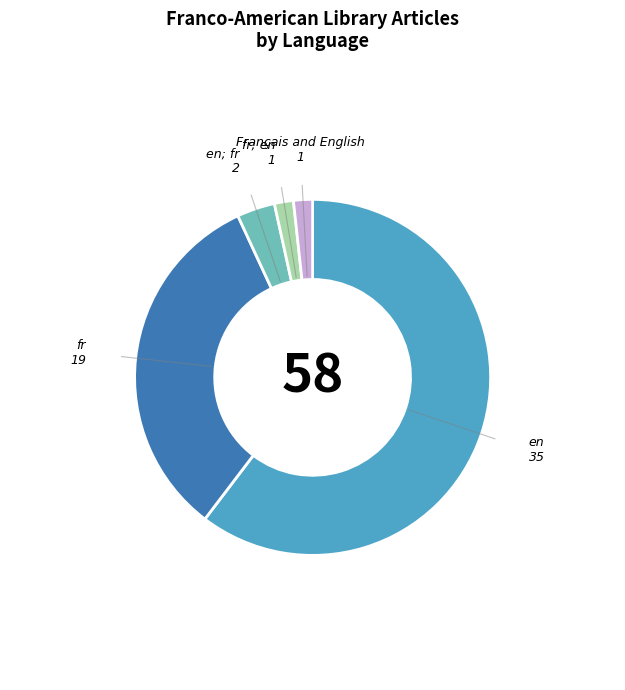

Does any single category account for the majority?

Yes